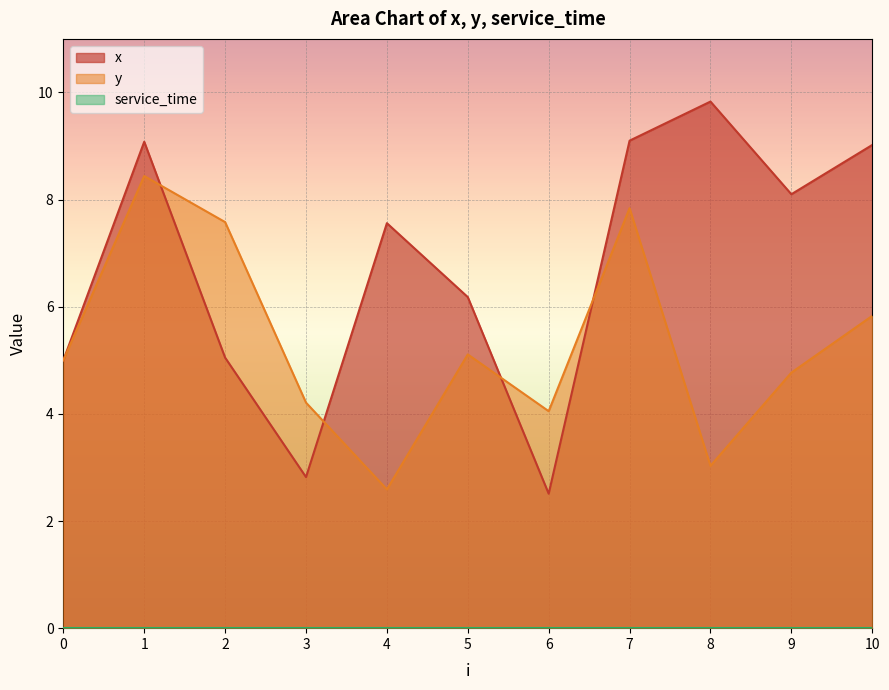

What is the difference between the highest and lowest values at 6?

1.5